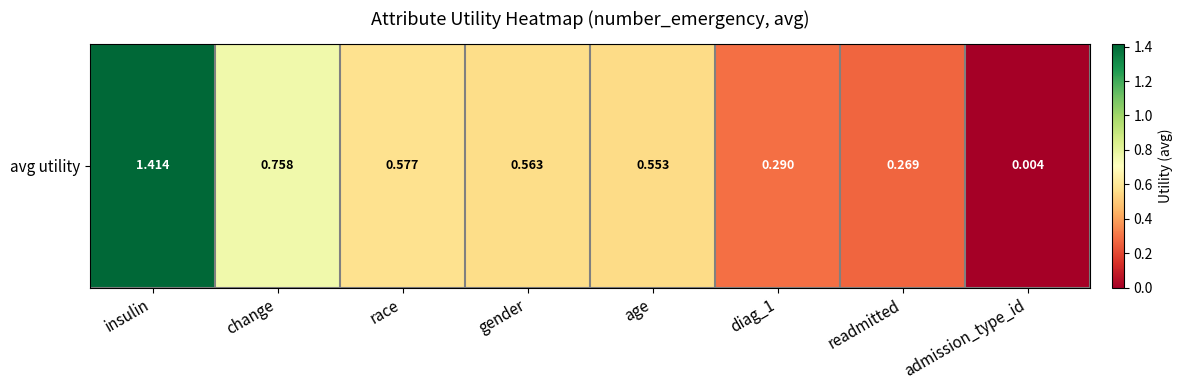

Reading right to left, extract all data points from this chart.

admission_type_id=0.0	readmitted=0.3	diag_1=0.3	age=0.6	gender=0.6	race=0.6	change=0.8	insulin=1.4